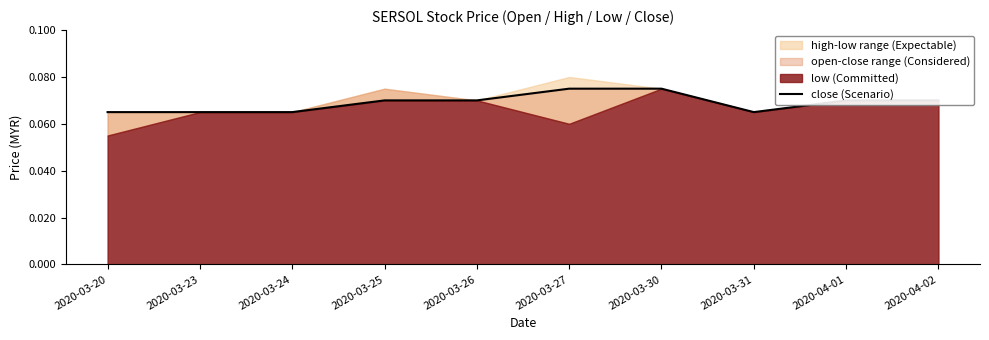

Reading left to right, what are all the values shown in this chart?

2020-03-20=0.1	2020-03-23=0.1	2020-03-24=0.1	2020-03-25=0.1	2020-03-26=0.1	2020-03-27=0.1	2020-03-30=0.1	2020-03-31=0.1	2020-04-01=0.1	2020-04-02=0.1